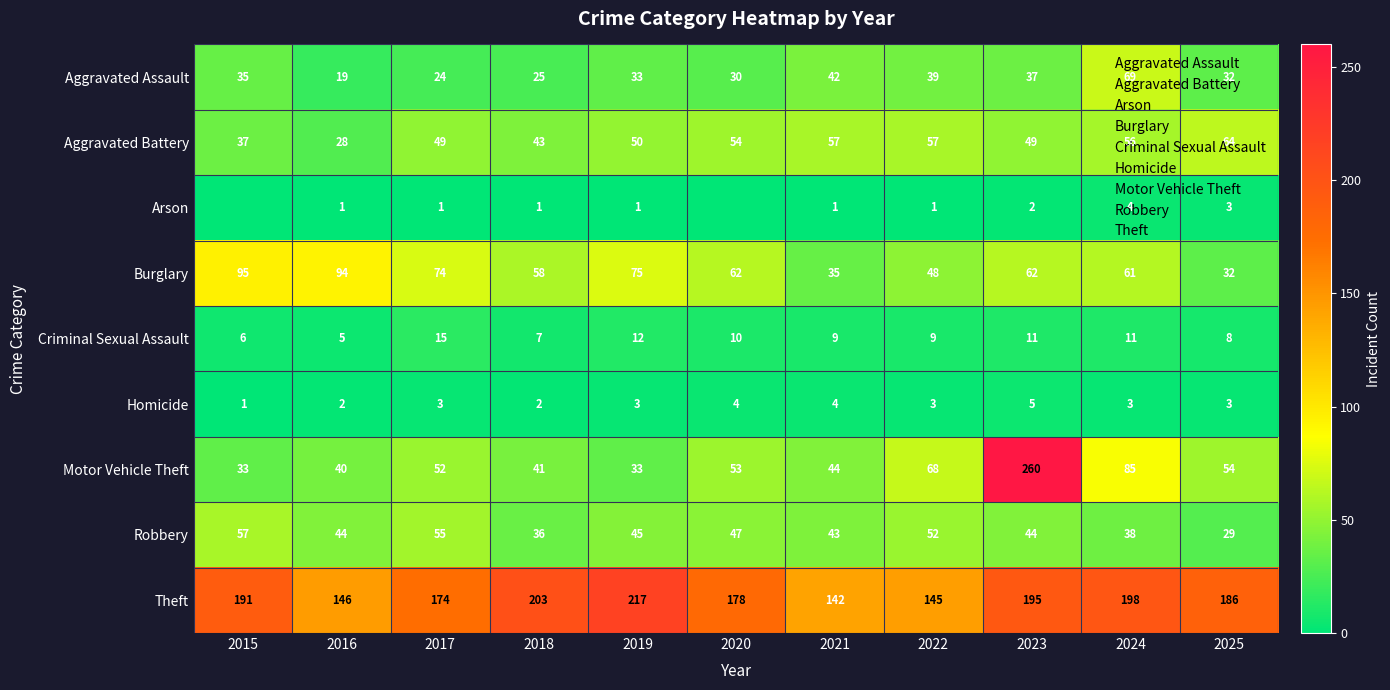

At which label is Theft closest to 179?

2020